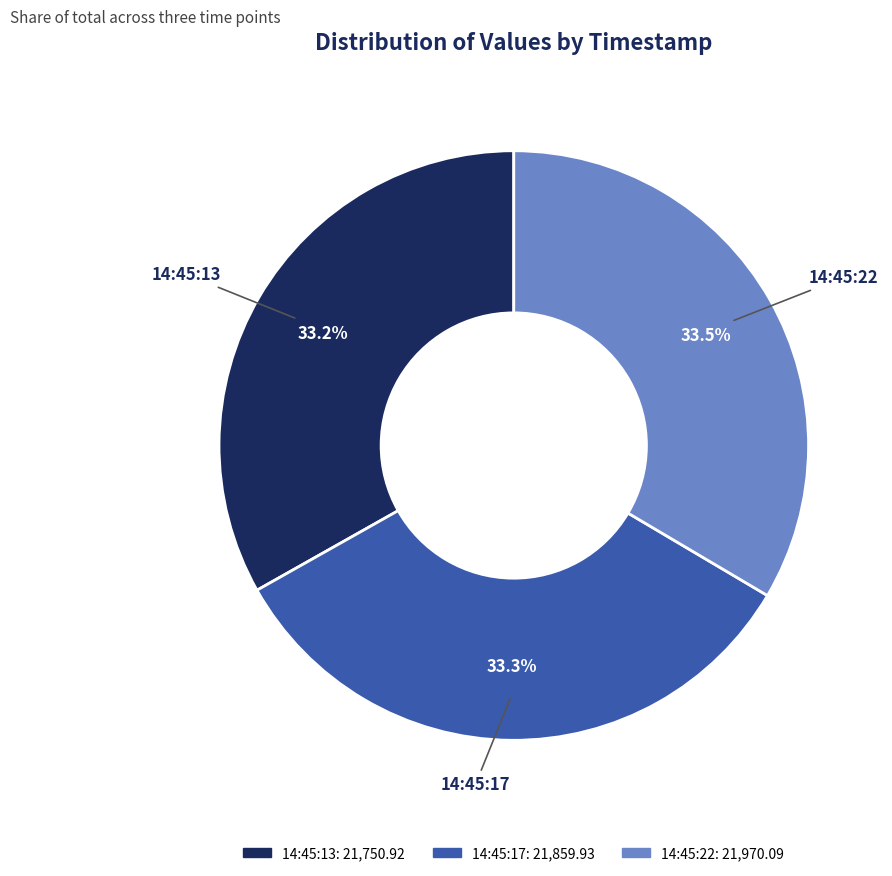

Does any single category account for the majority?

No